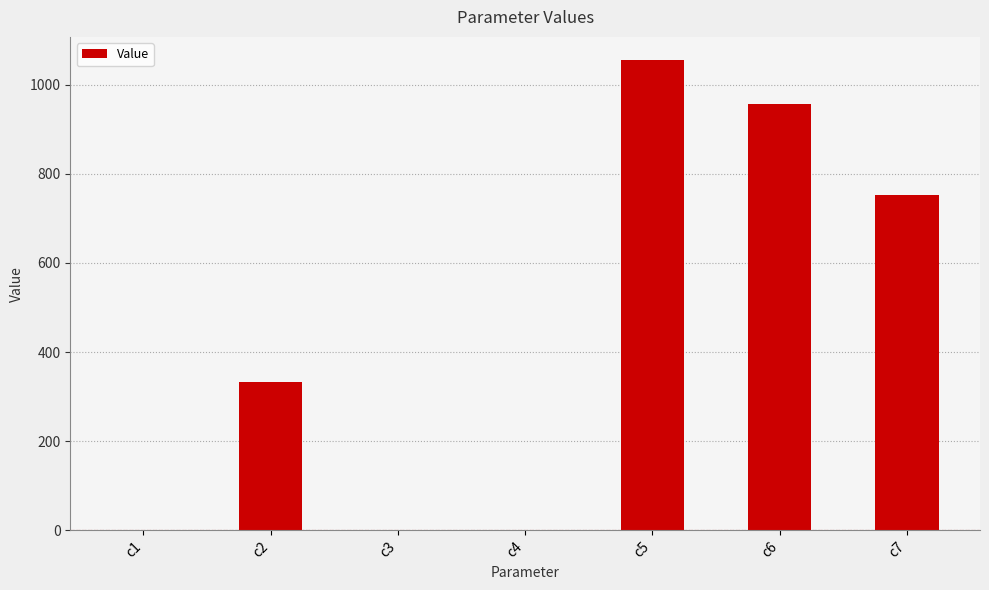

The value at c7 is 752.4. True or false?

True